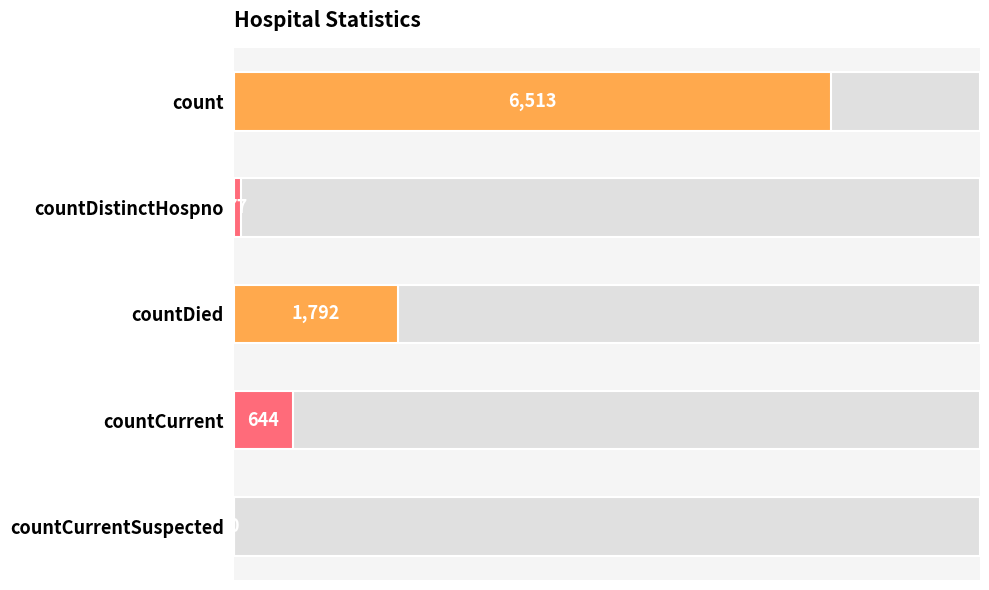

At which label is the value closest to 3256?

countDied